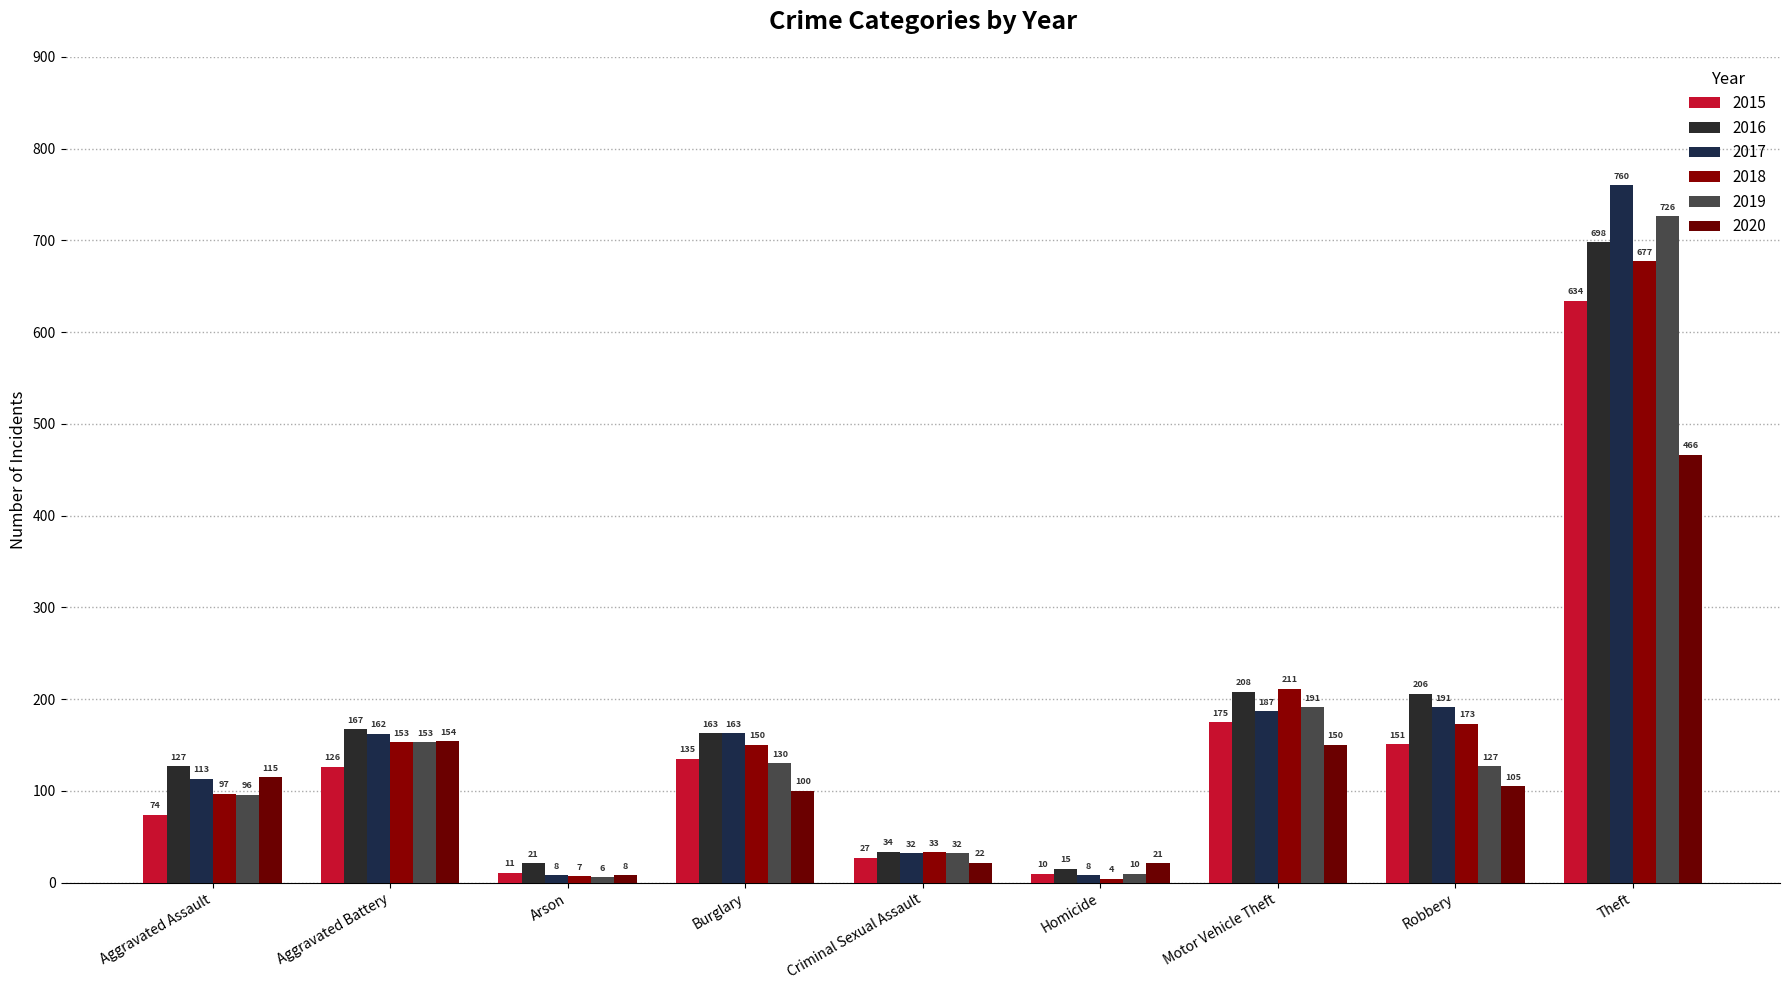

The 2017 series shows 171 at Aggravated Assault. True or false?

False